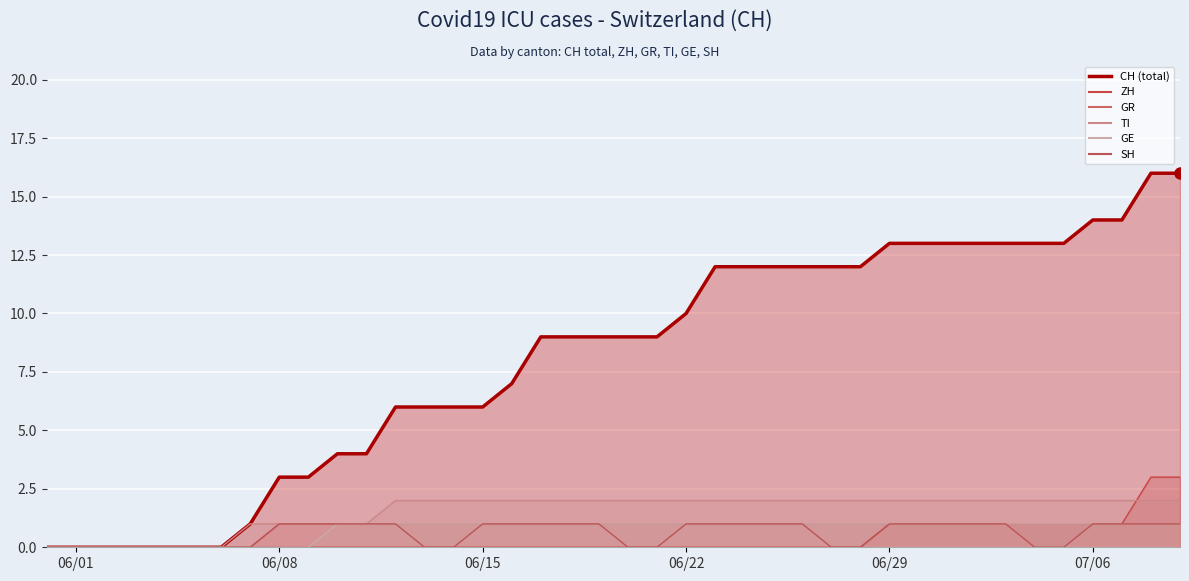

Which category has the lowest value in the GE series?

2020-05-31